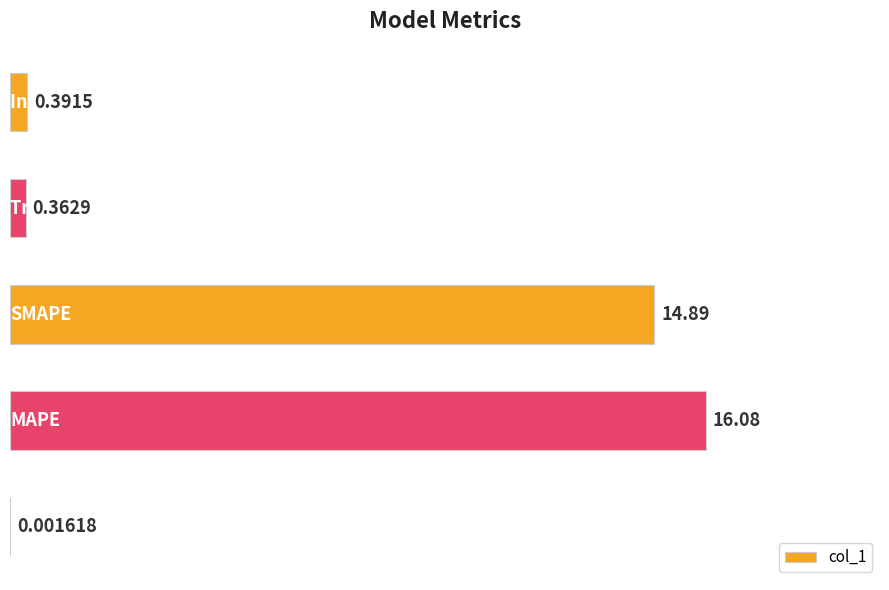

What is the maximum value shown in the chart?

16.1